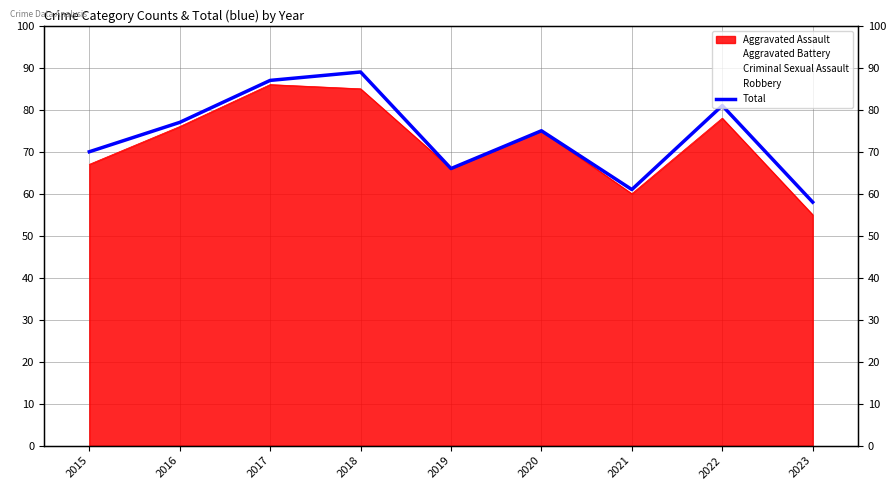

List the labels in order of value, smallest first.

2023, 2021, 2019, 2015, 2020, 2016, 2022, 2017, 2018